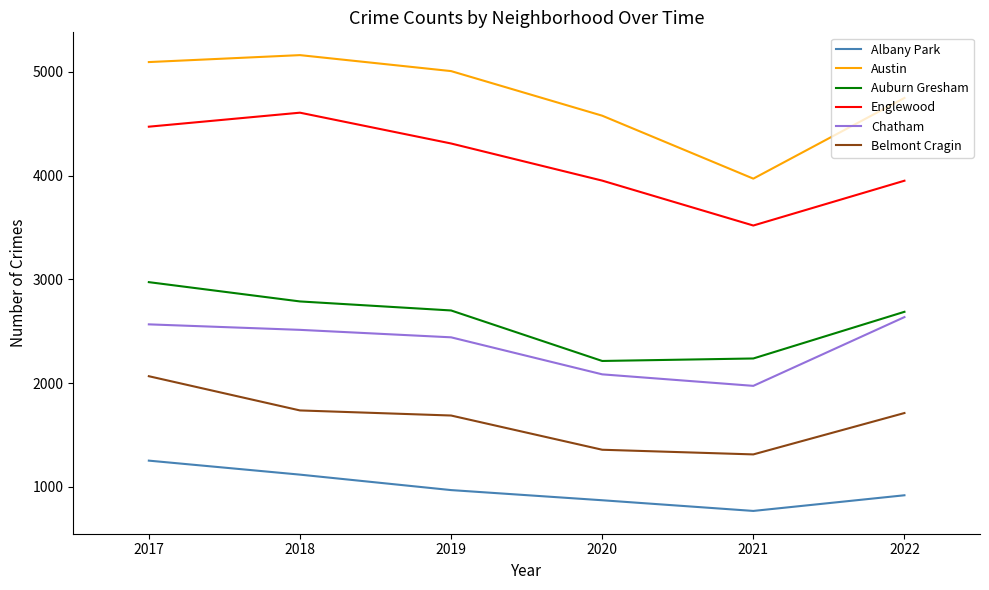

What is the minimum value shown in the chart?

767